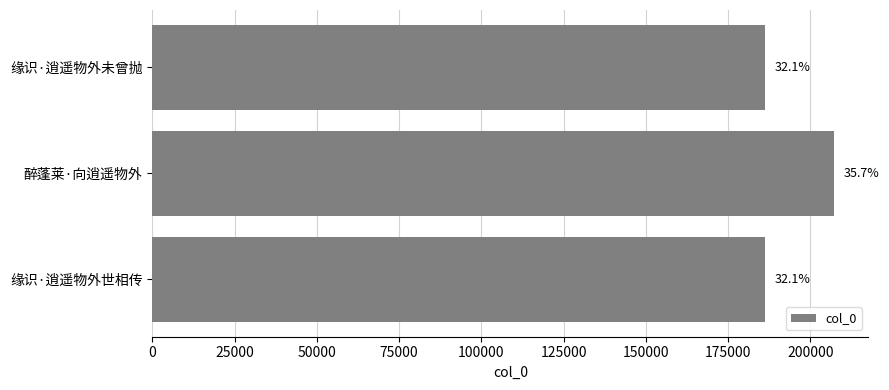

Does the chart contain any negative values?

No